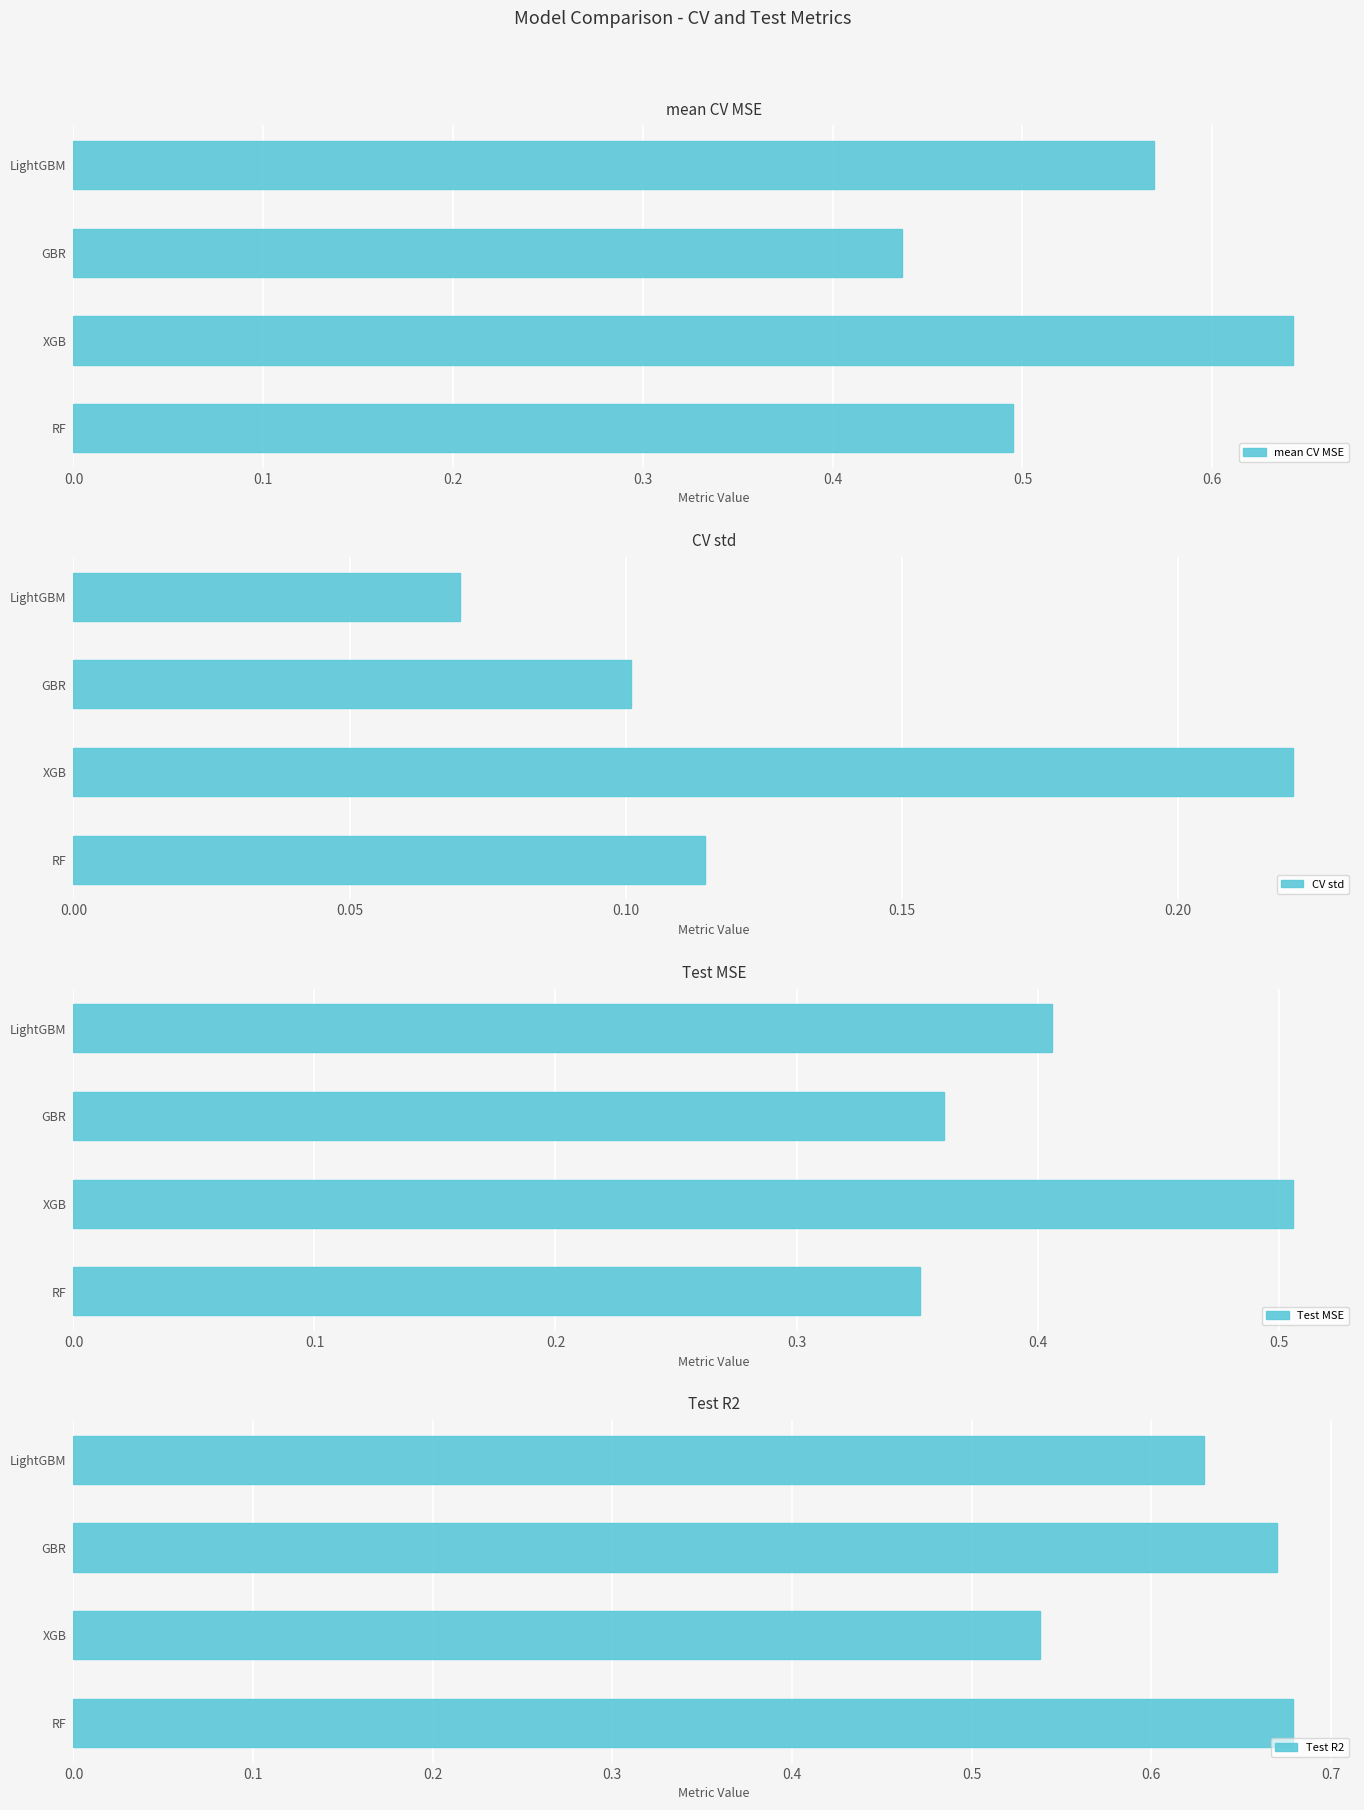

Reading right to left, transcribe all the data shown in this chart.

mean CV MSE: 0.6	0.4	0.6	0.5
CV std: 0.1	0.1	0.2	0.1
Test MSE: 0.4	0.4	0.5	0.4
Test R2: 0.6	0.7	0.5	0.7